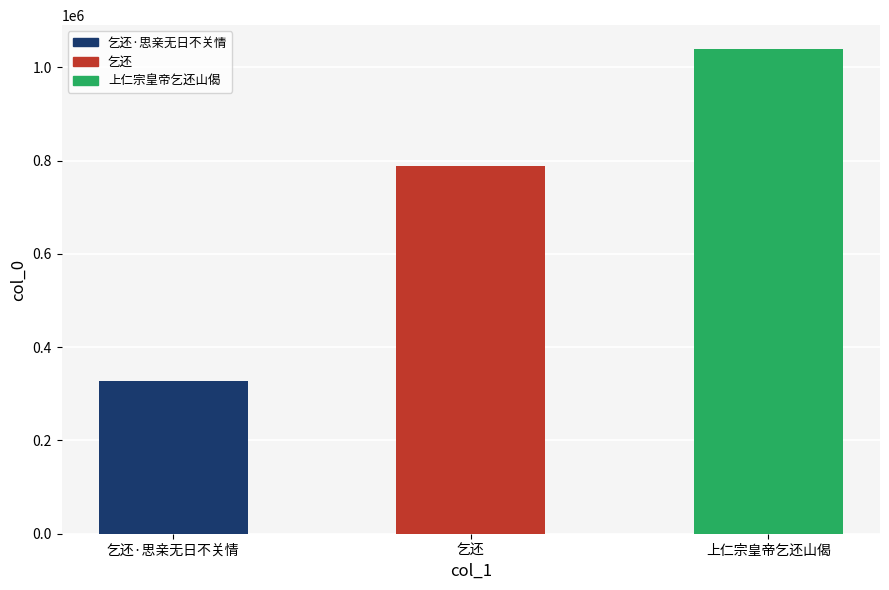

List the labels in order of value, smallest first.

乞还·思亲无日不关情, 乞还, 上仁宗皇帝乞还山偈